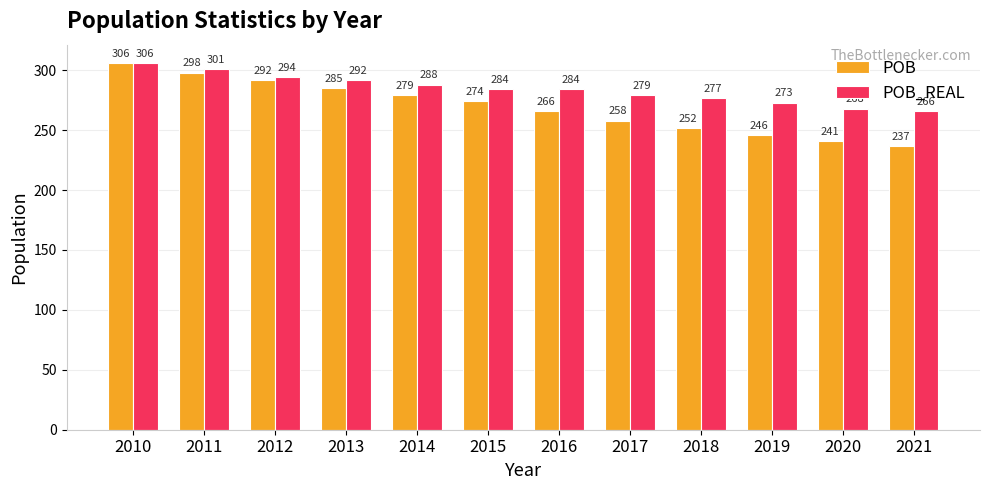

What is the minimum value for POB?

237